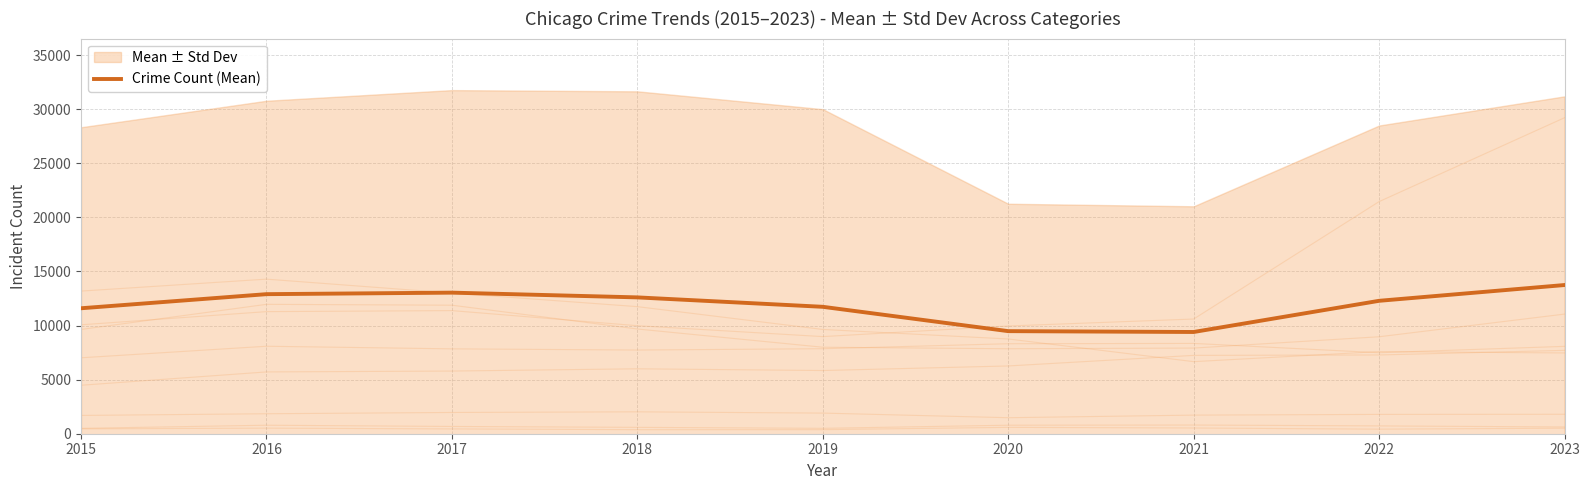

List the labels in order of value, largest first.

2023, 2017, 2016, 2018, 2022, 2019, 2015, 2020, 2021